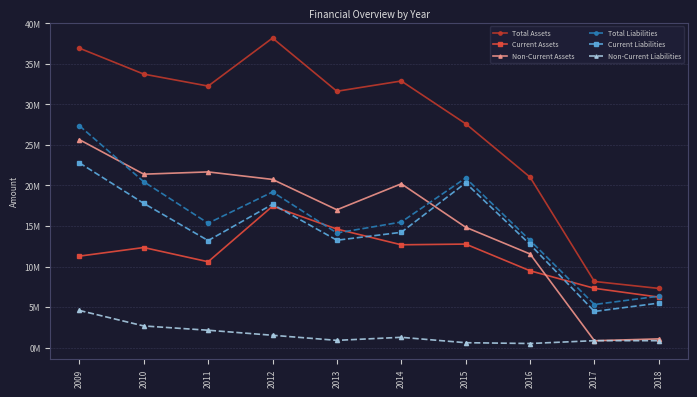

Does the chart have visible grid lines?

Yes